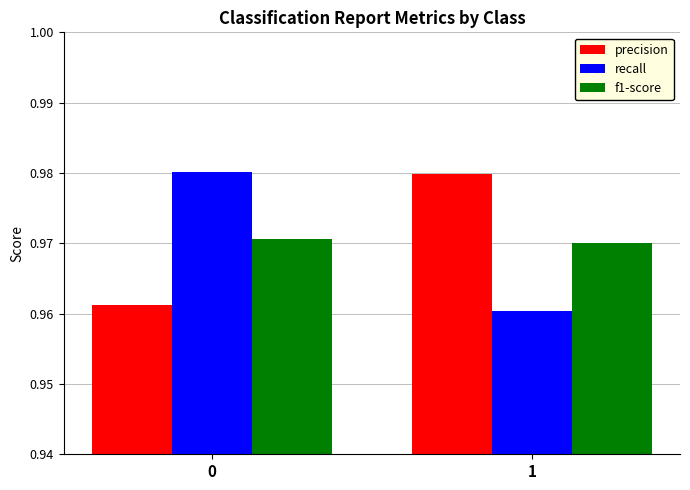

The value of precision at 1 is 0.5. True or false?

False